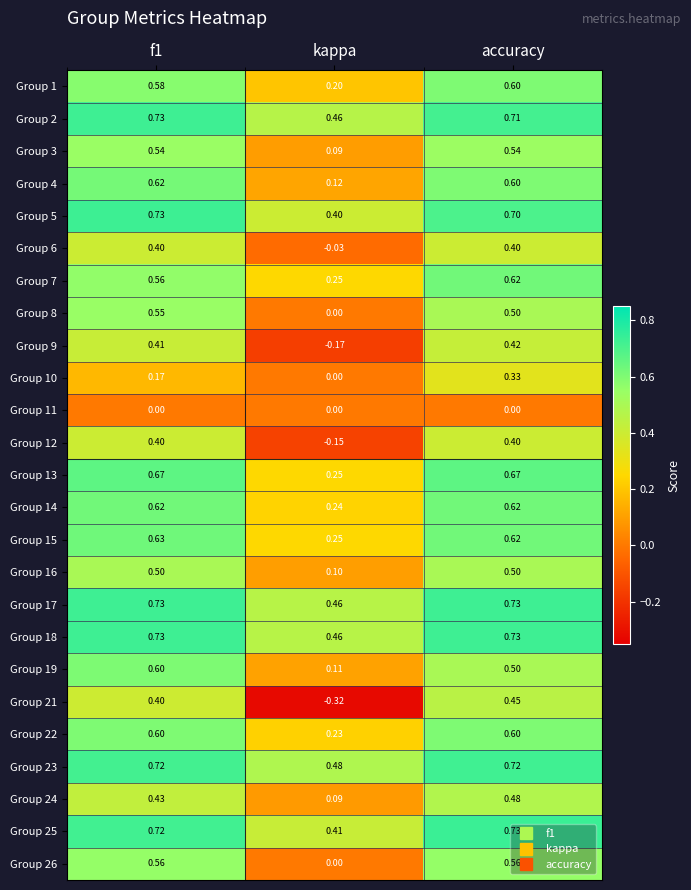

Where is Group 26 nearest to the value 0?

kappa